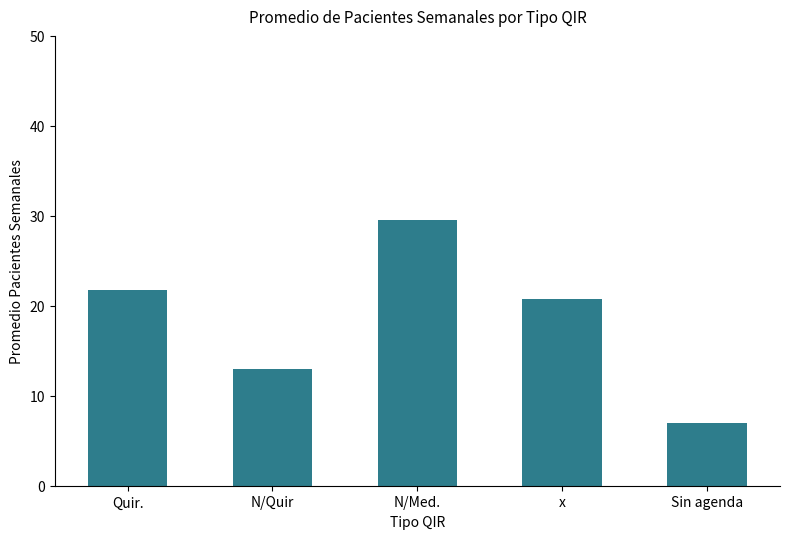

Rank the categories by value from lowest to highest.

Sin agenda, N/Quir, x, Quir., N/Med.